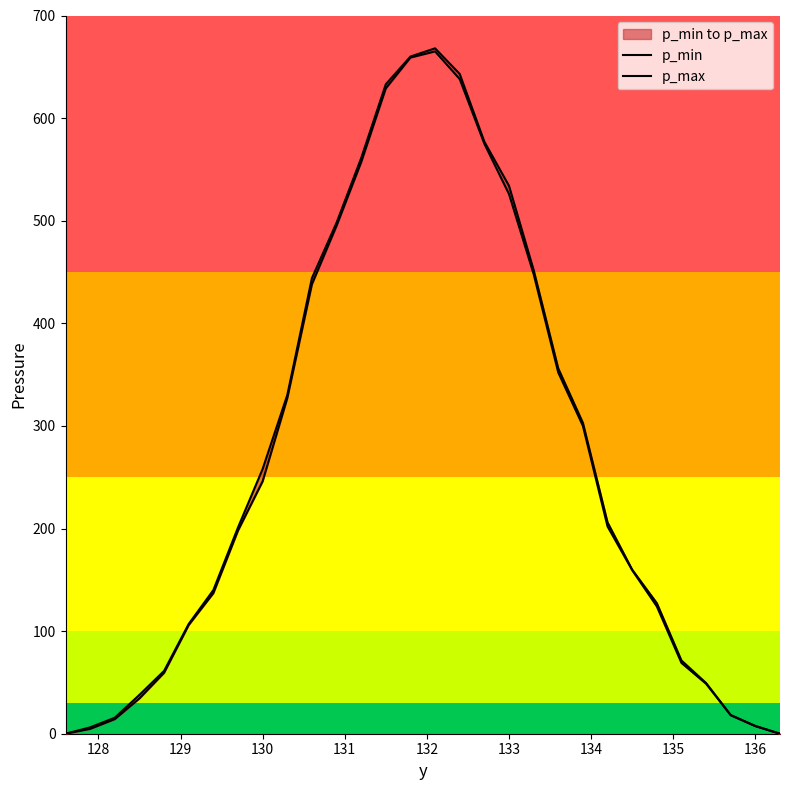

What are all the series names shown in the legend?

p_min, p_max